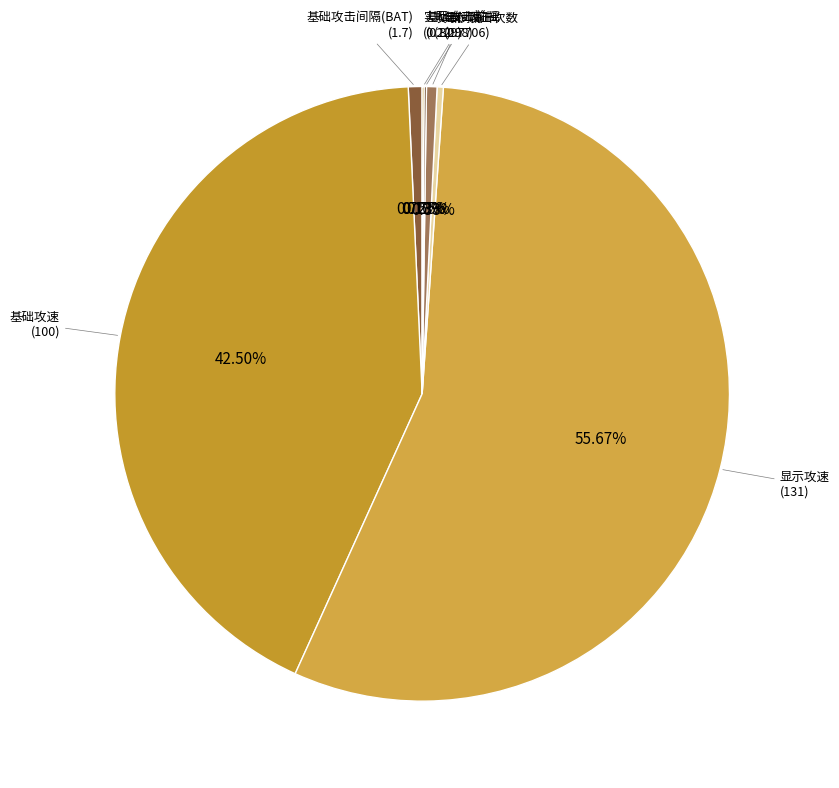

Is it true that 攻击间隔 is 1% of the pie?

True